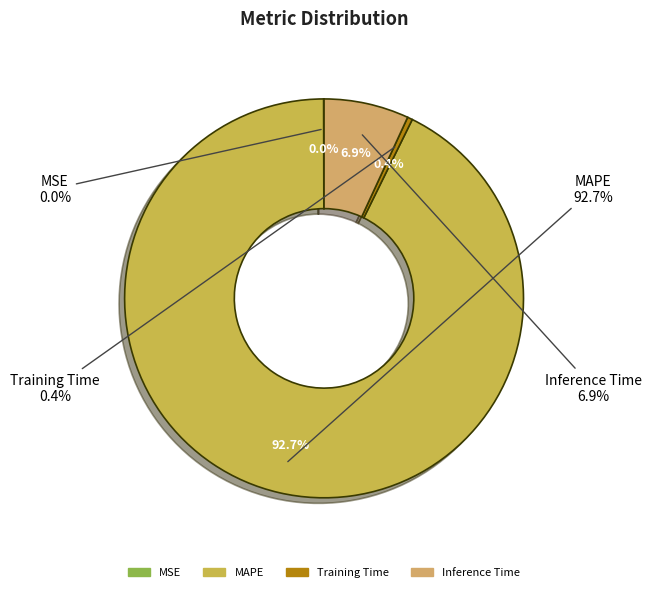

Which slice is the largest?

MAPE